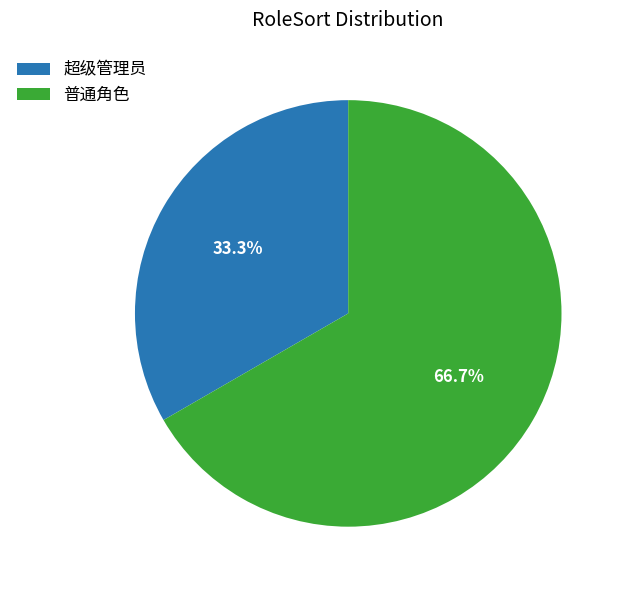

What percentage is the 普通角色 slice, to the nearest percent?

67%